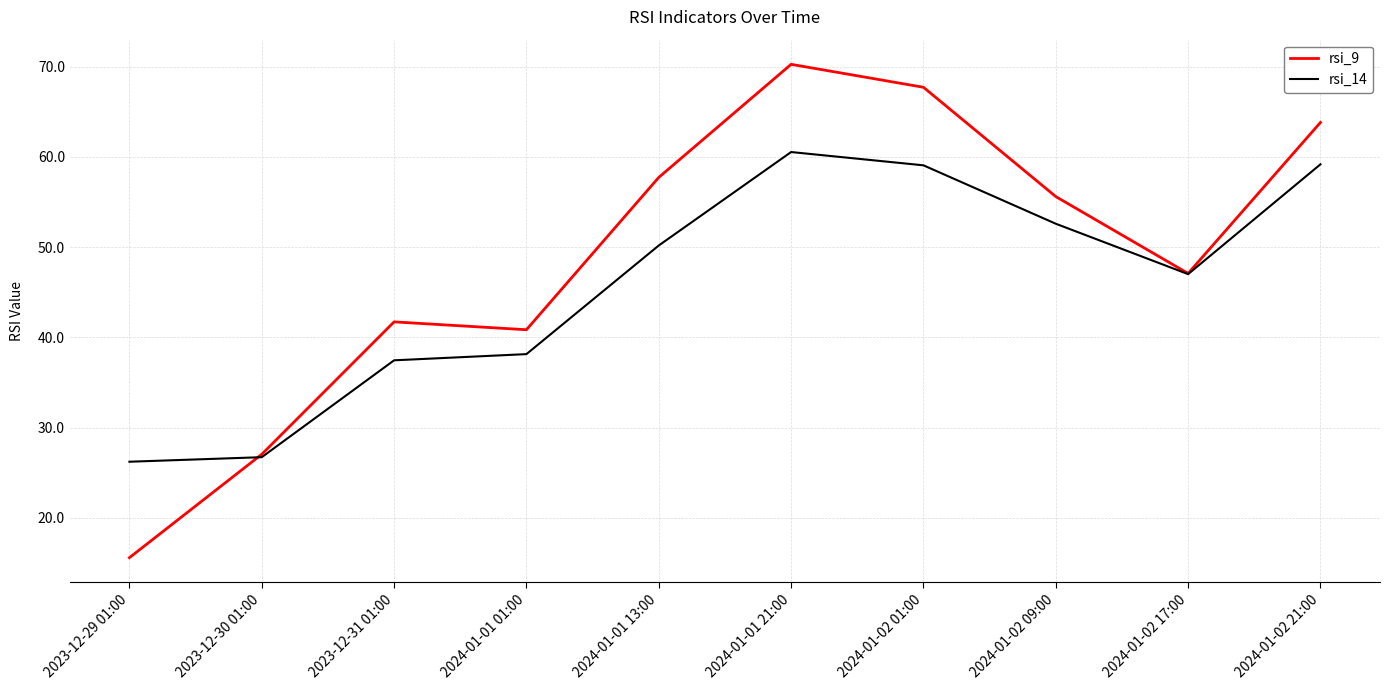

How many lines are shown in the chart?

2